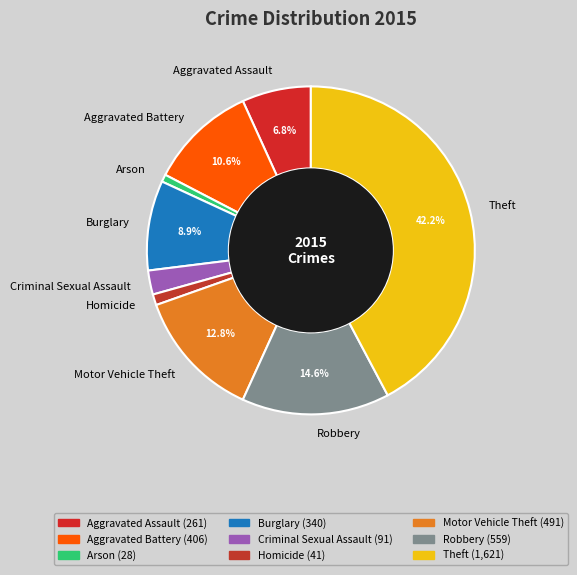

Count the number of slices in the pie.

9